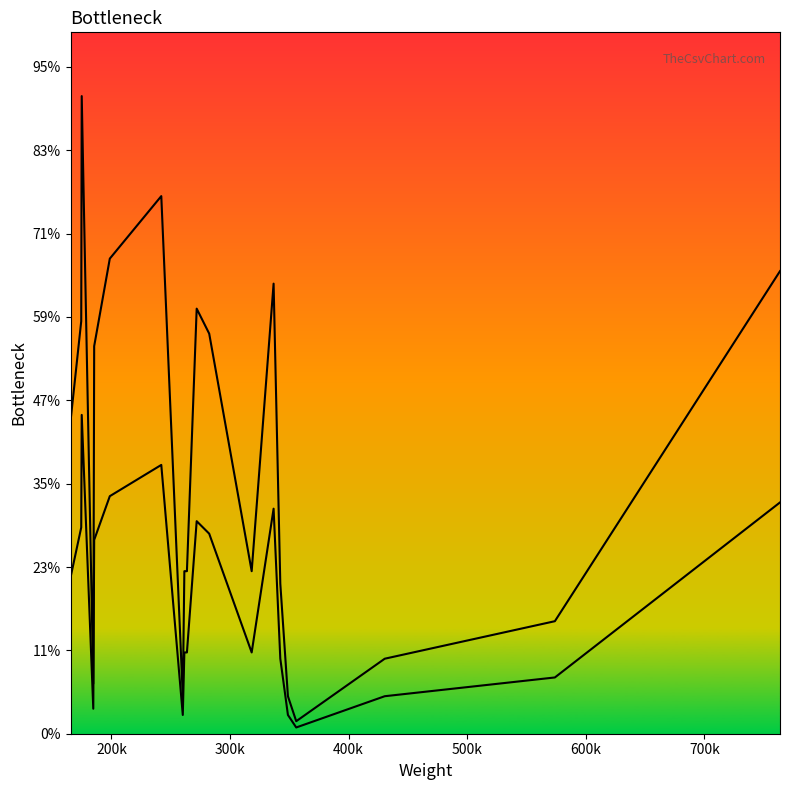

Does the chart display data point markers on the line(s)?

No